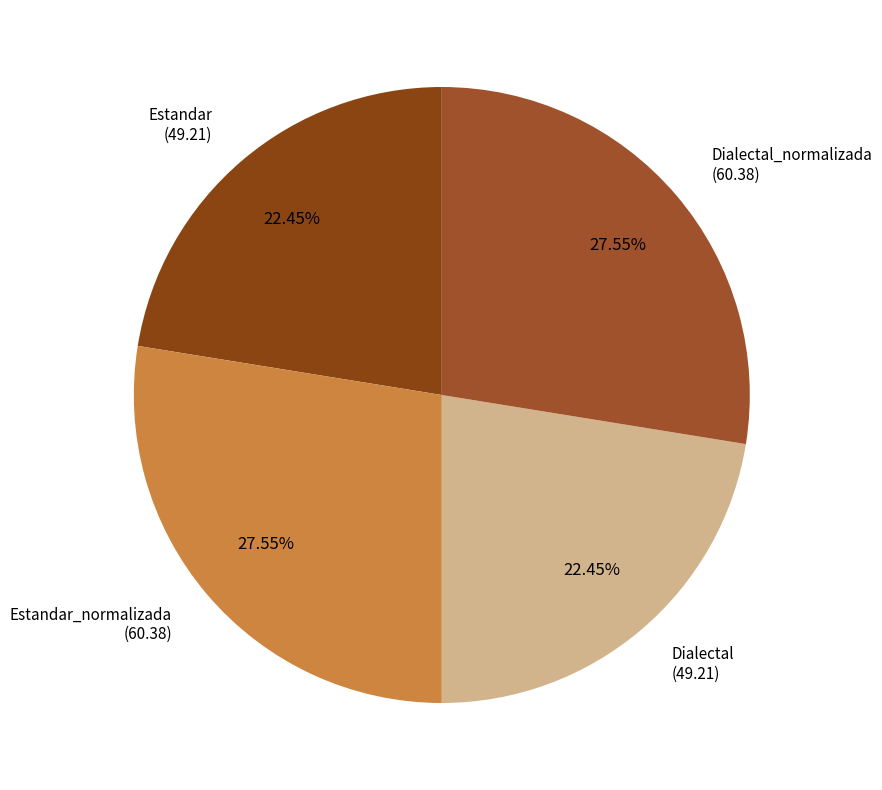

Count the number of slices in the pie.

4